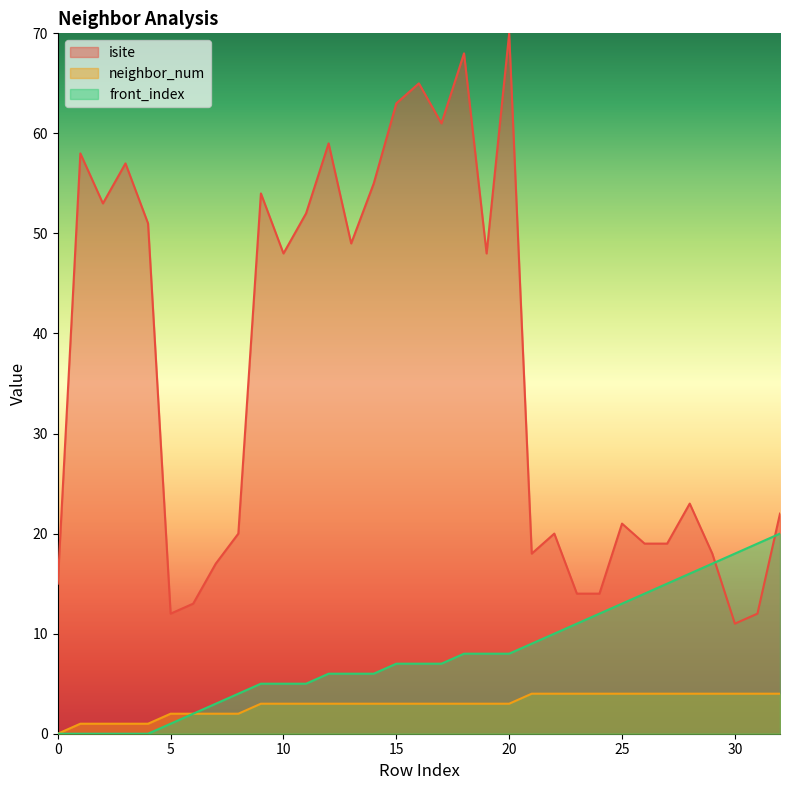

What is the difference between the front_index values at 0 and 31?

19